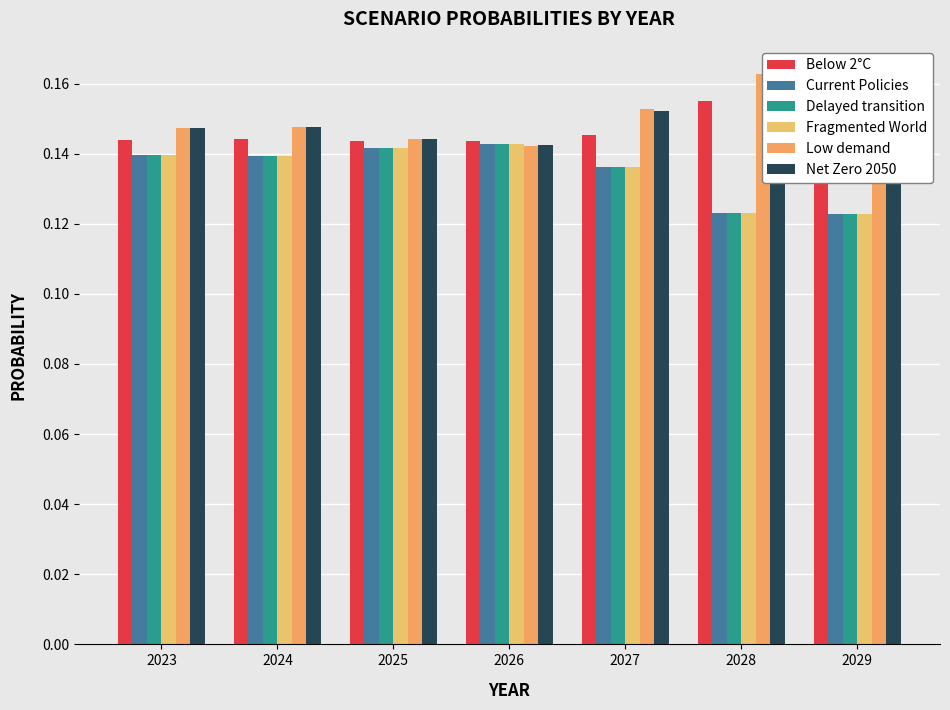

What is the sum of all Current Policies values?

0.9